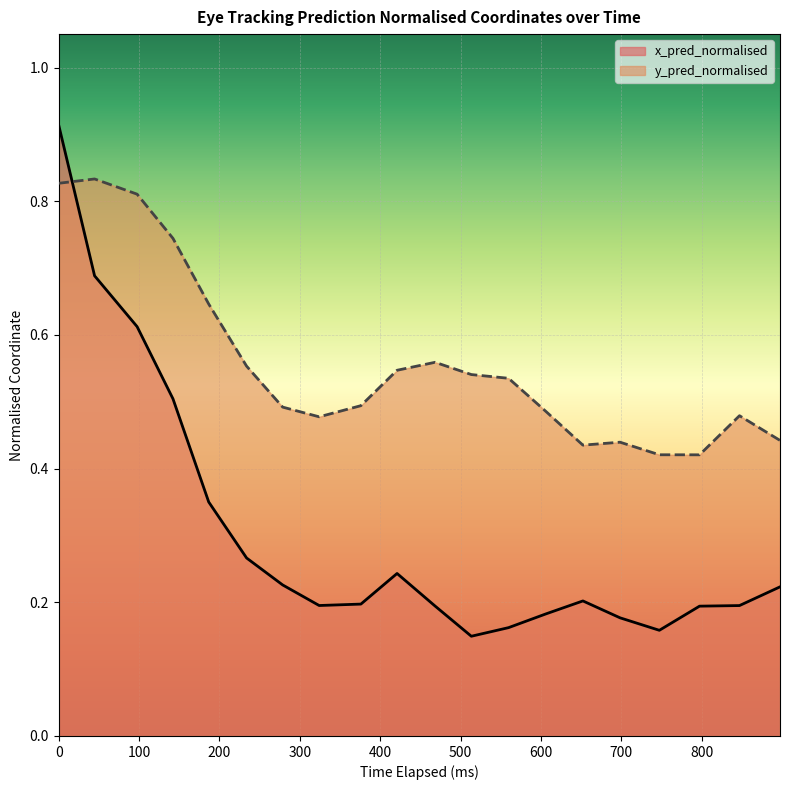

Which series has the largest total across all categories?

y_pred_normalised